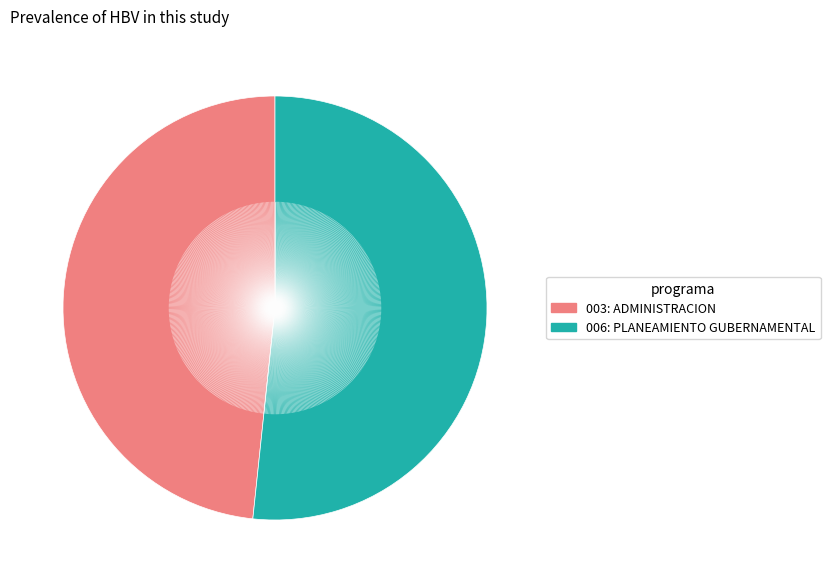

How many segments does this pie chart have?

2